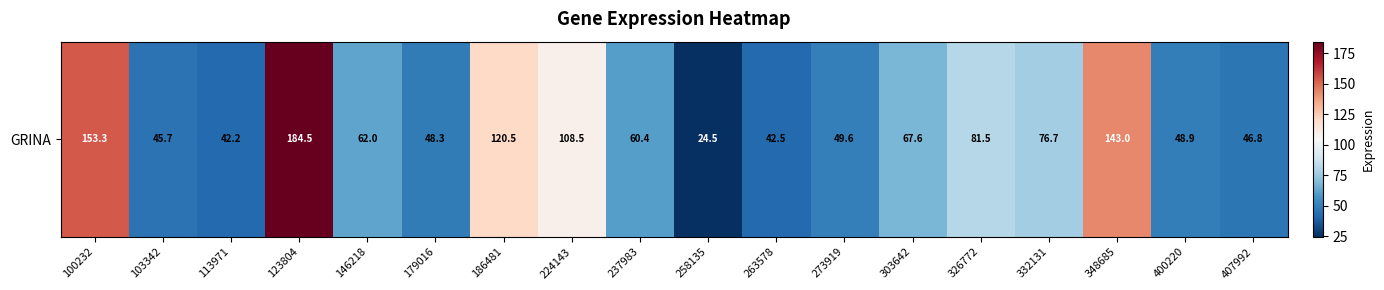

What is the change in value from 103342 to 303642?

+21.9